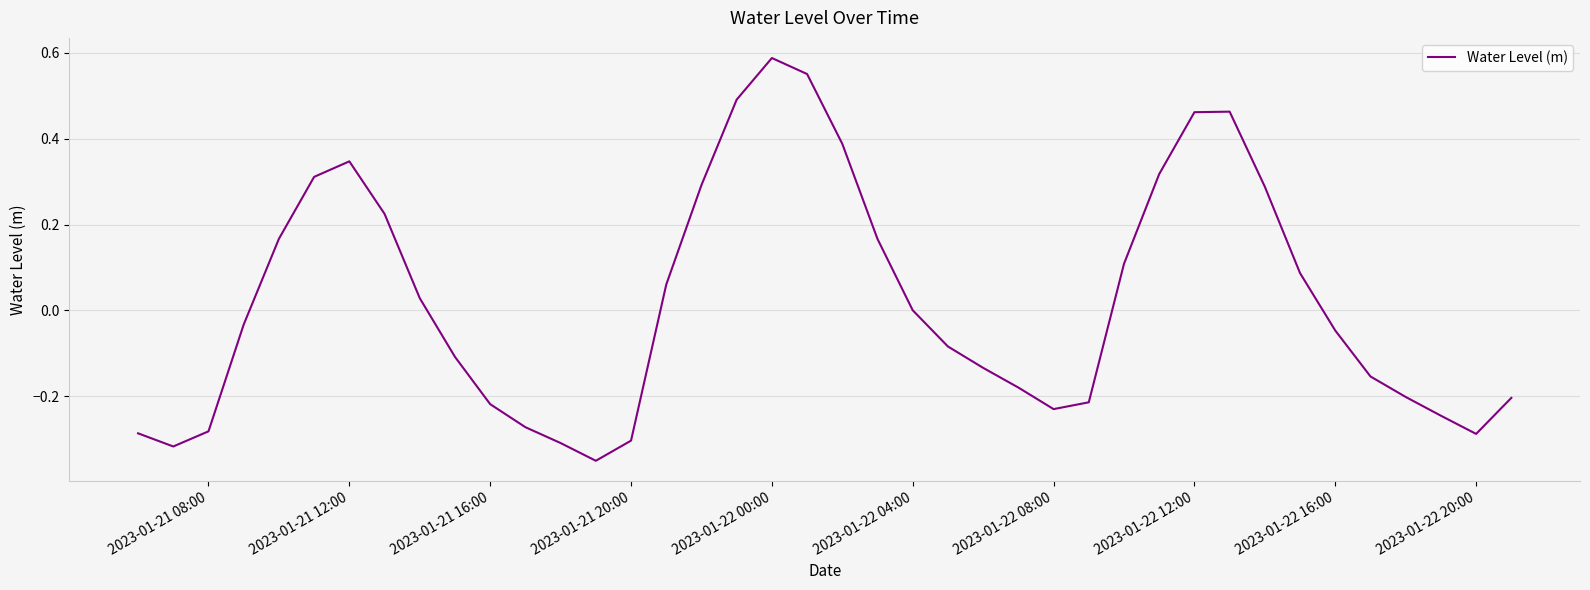

At which category does the chart reach its peak across all series?

2023-01-22 00:00